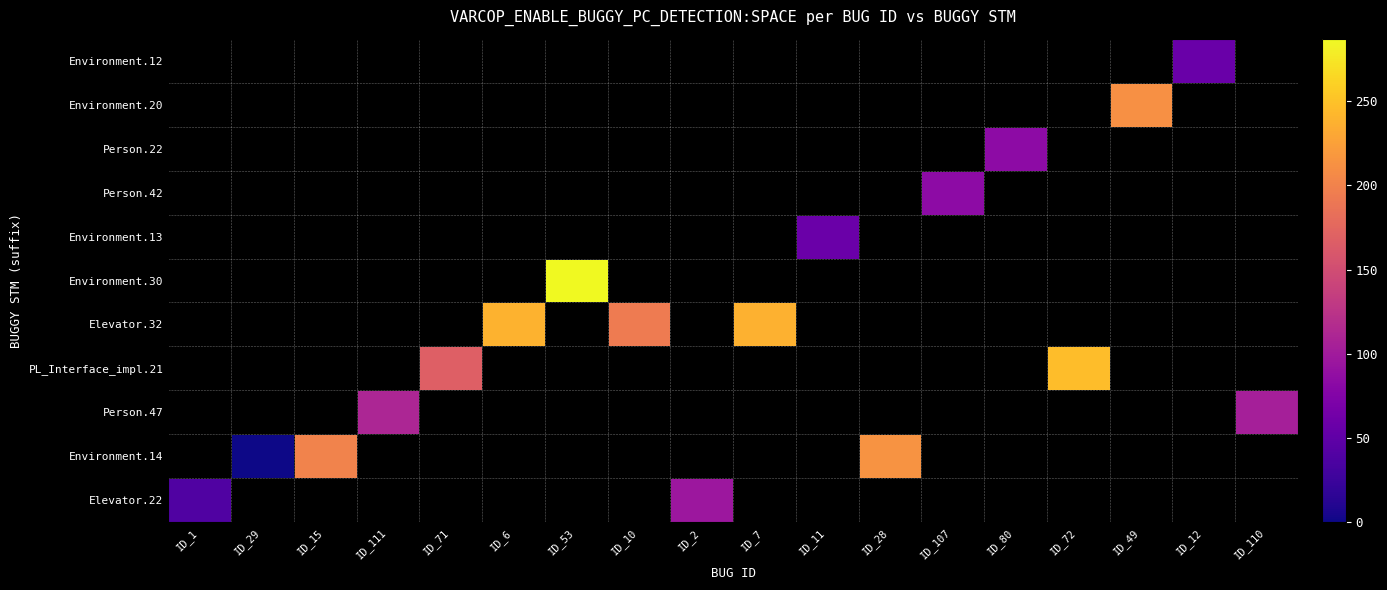

At how many categories does at least one series exceed 124?

9